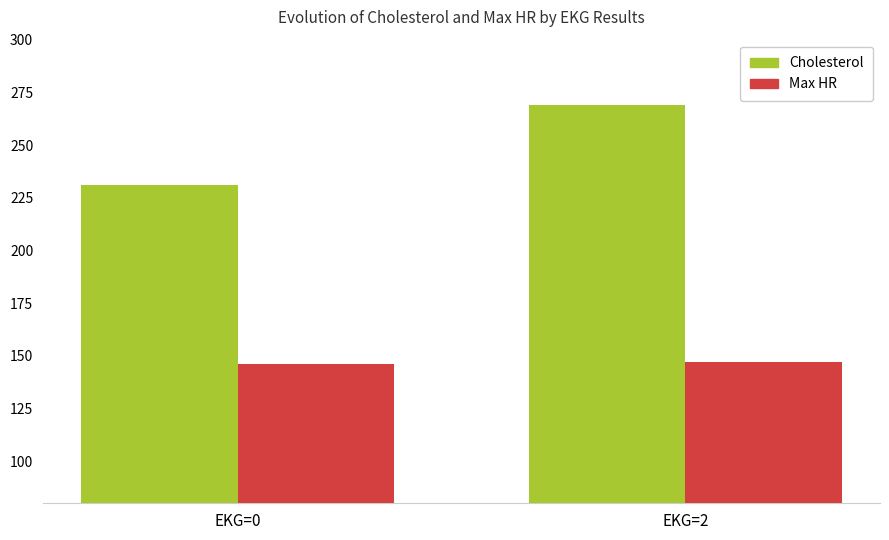

The Max HR series shows 205.8 at EKG=2. True or false?

False